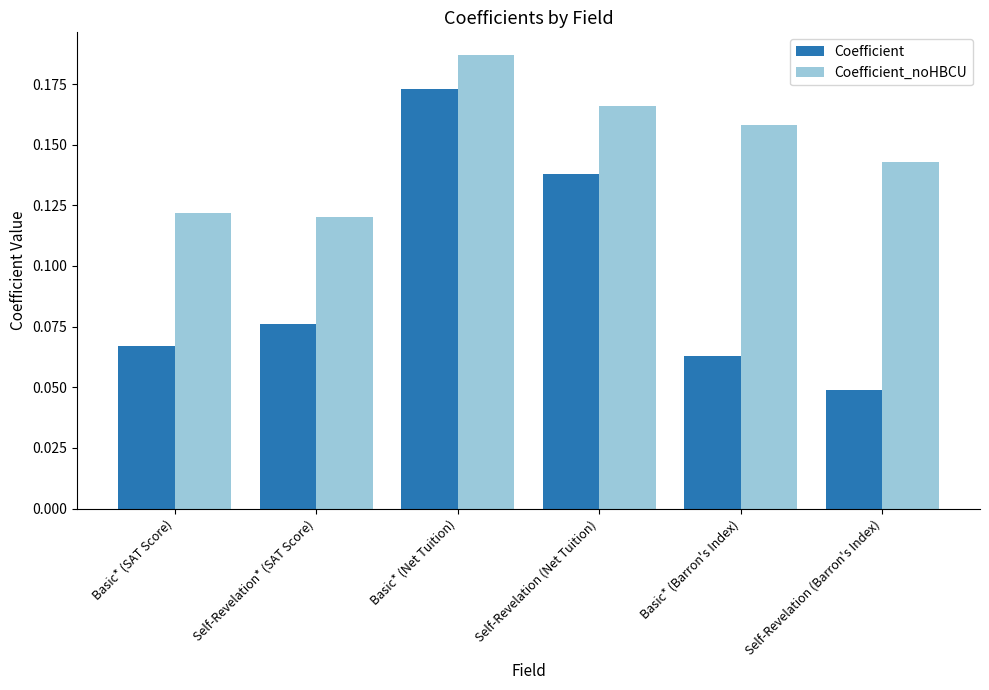

Which series has the largest range (max minus min)?

Coefficient